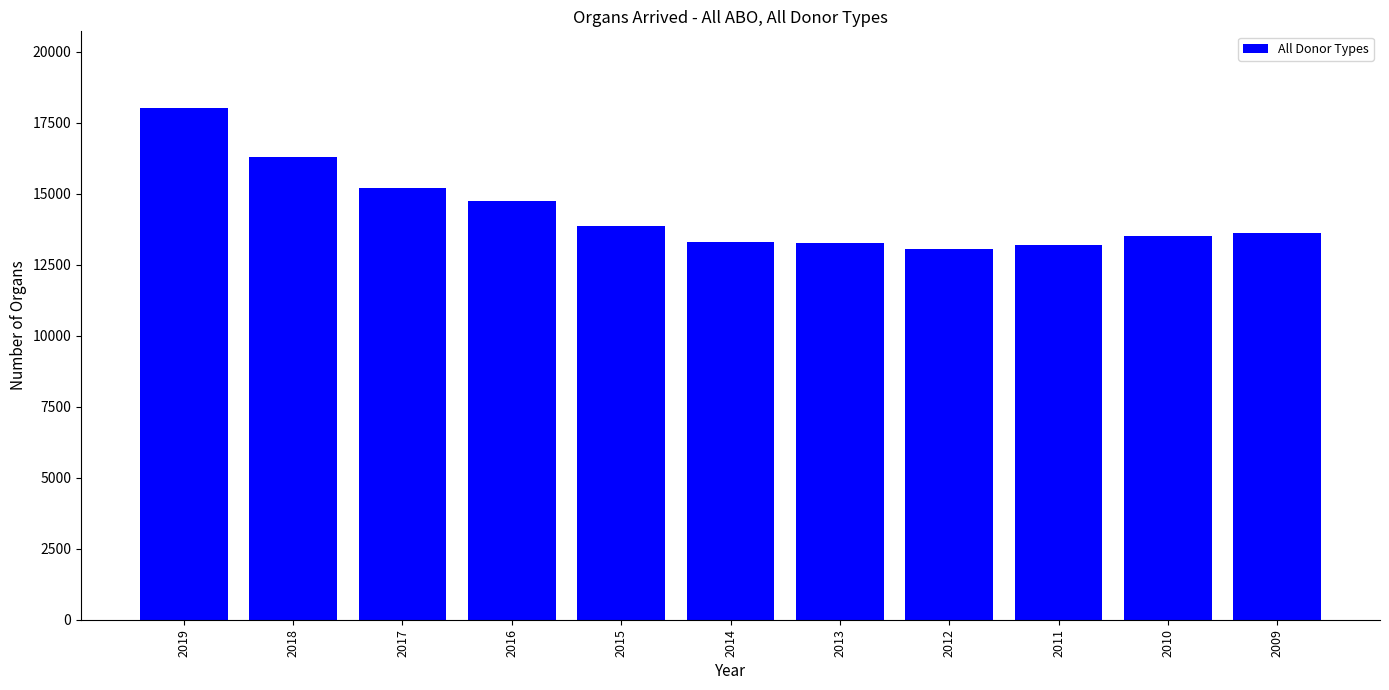

What is the difference between the second highest and minimum values?

3270